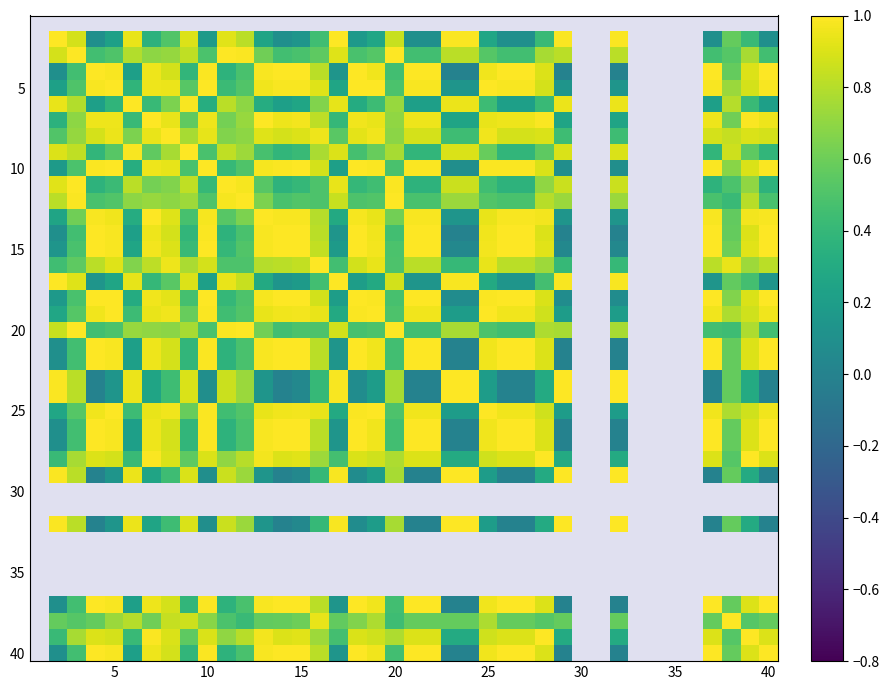

How many categories are shown in the chart?

40